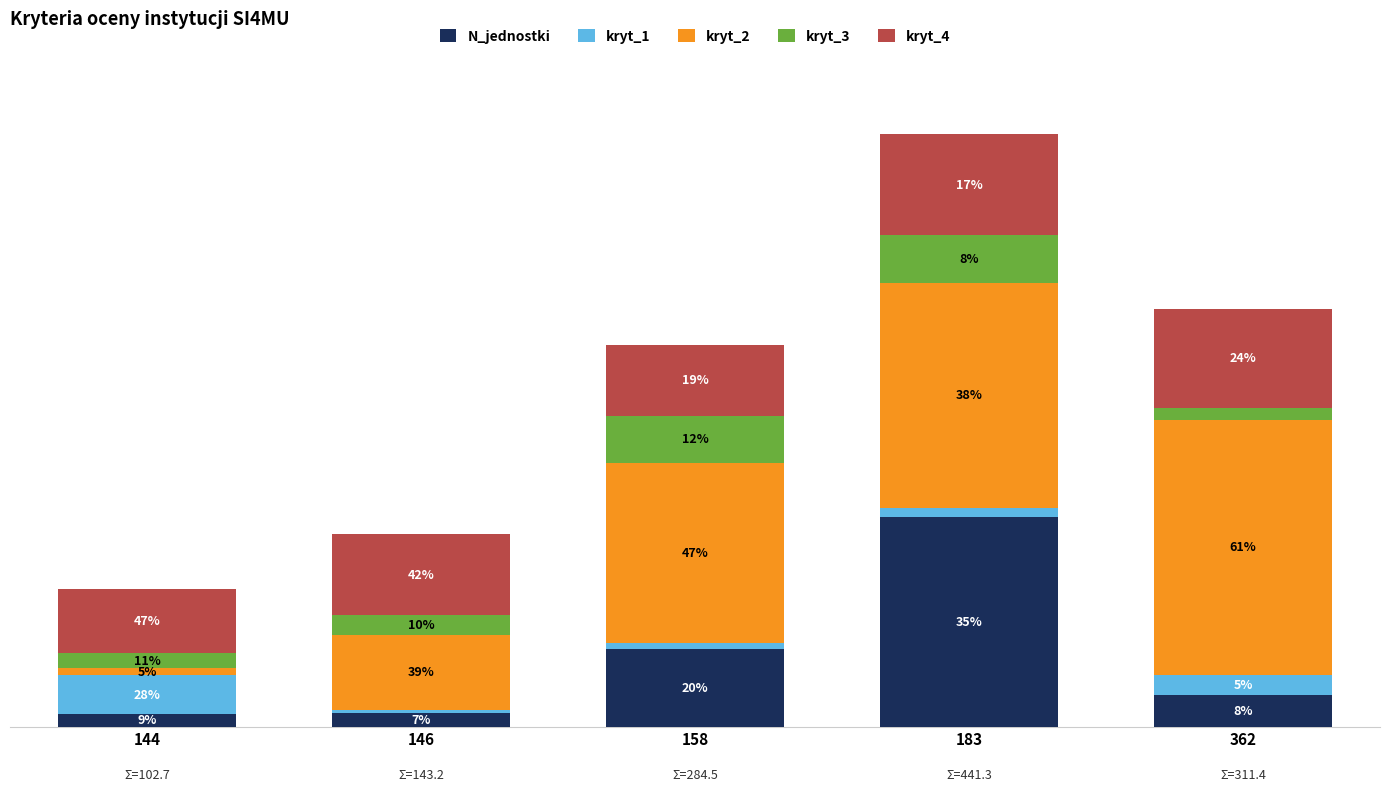

Which series has the largest range (max minus min)?

kryt_2